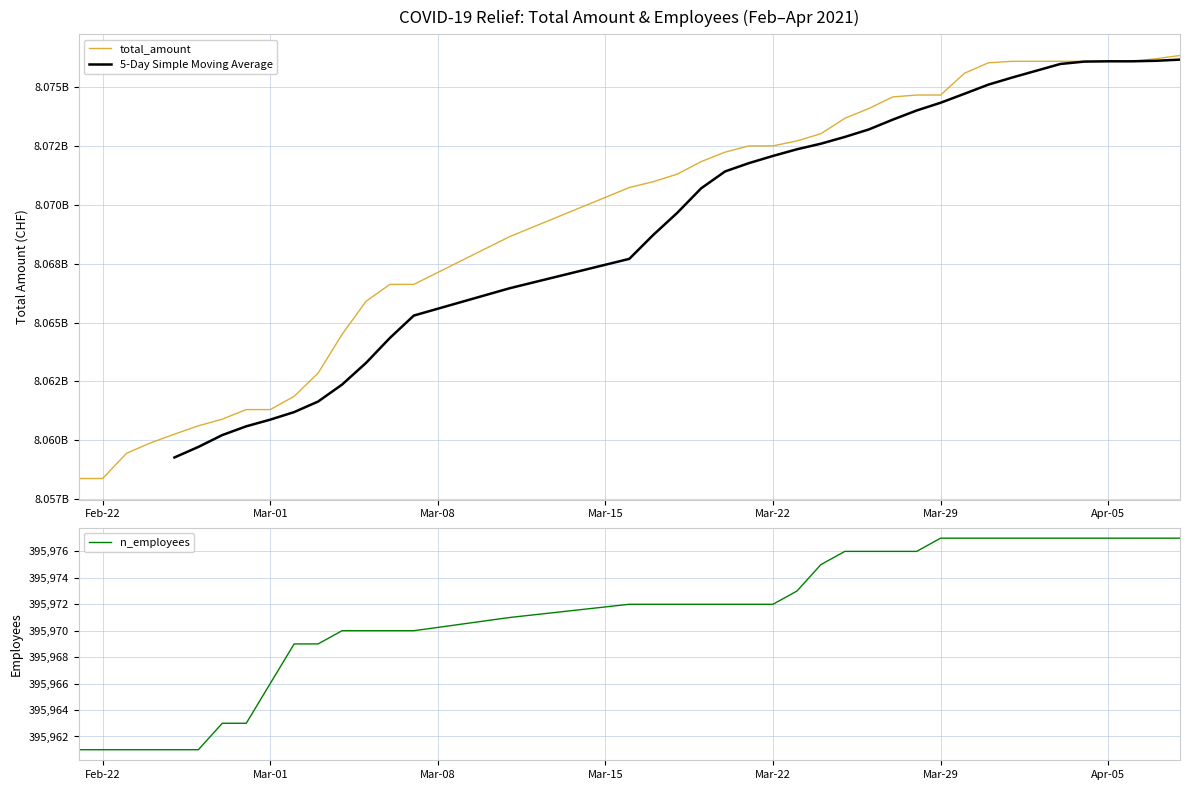

Which has a higher value, 2021-03-16 or 2021-04-01?

2021-04-01